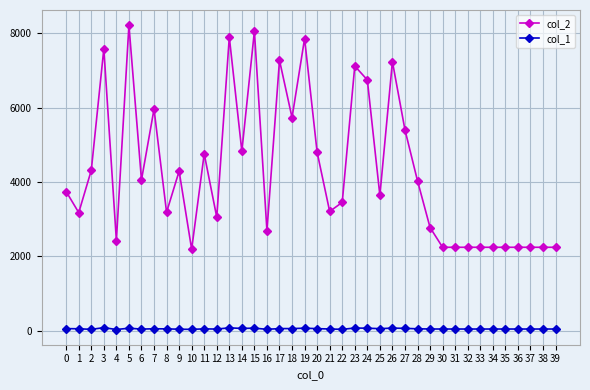

What are all the series names shown in the legend?

col_2, col_1